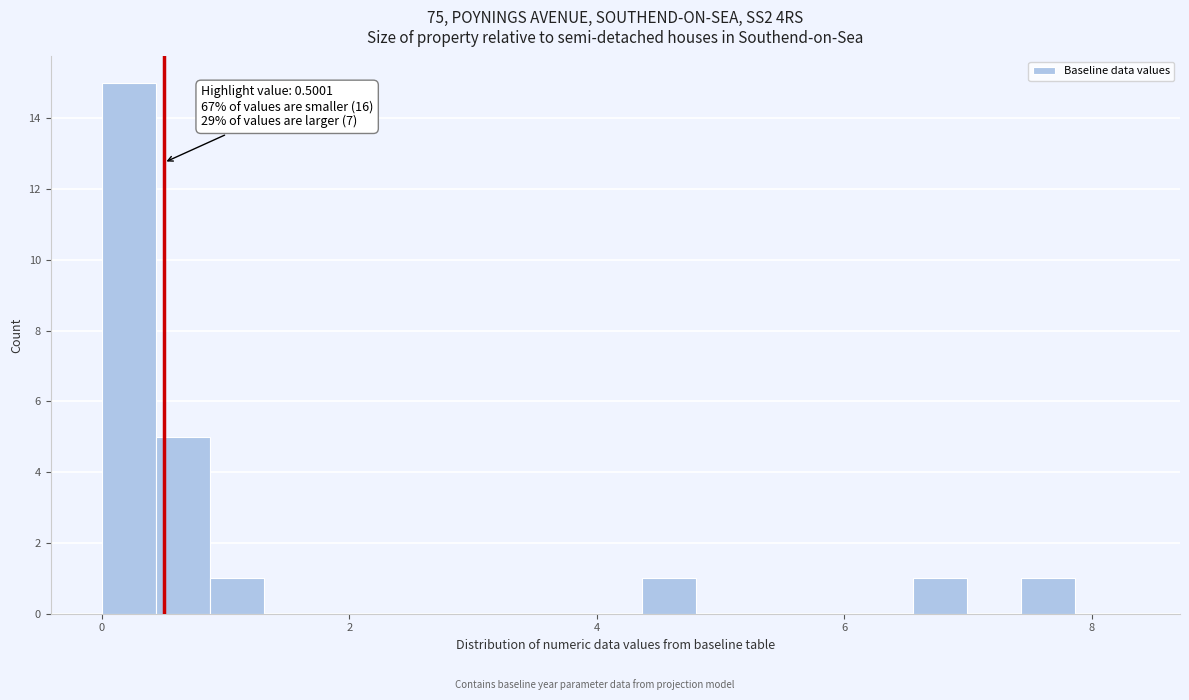

Read against the x-axis, roughly where is the centre of the tallest bar?

0.2